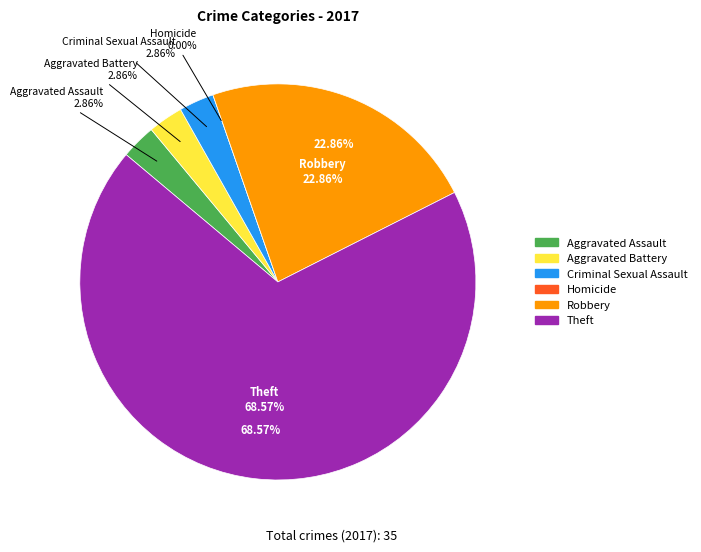

What is the total percentage of Theft and Criminal Sexual Assault?

71.4%